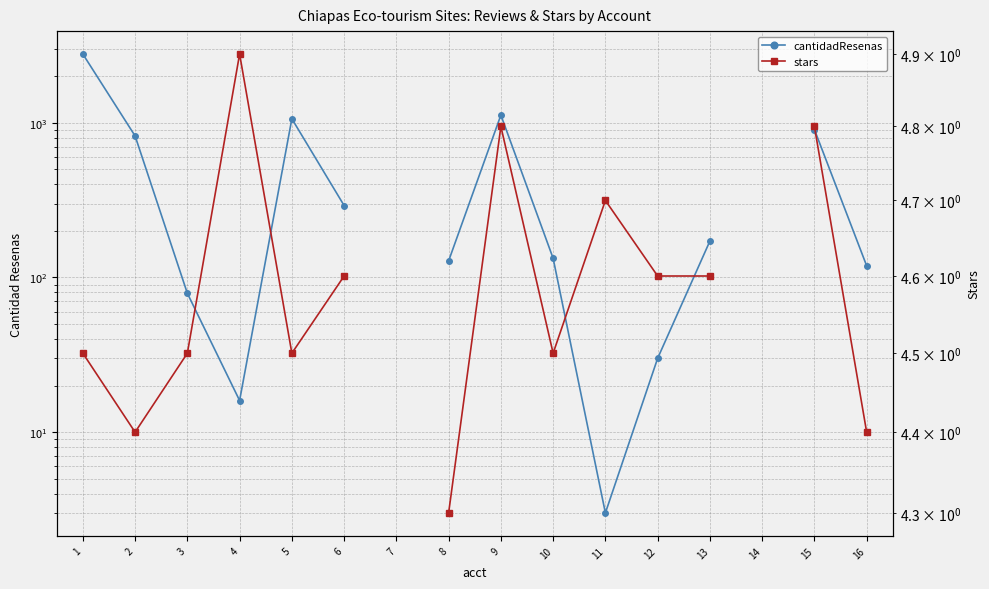

List the series in order of their peak value, highest first.

cantidadResenas, stars